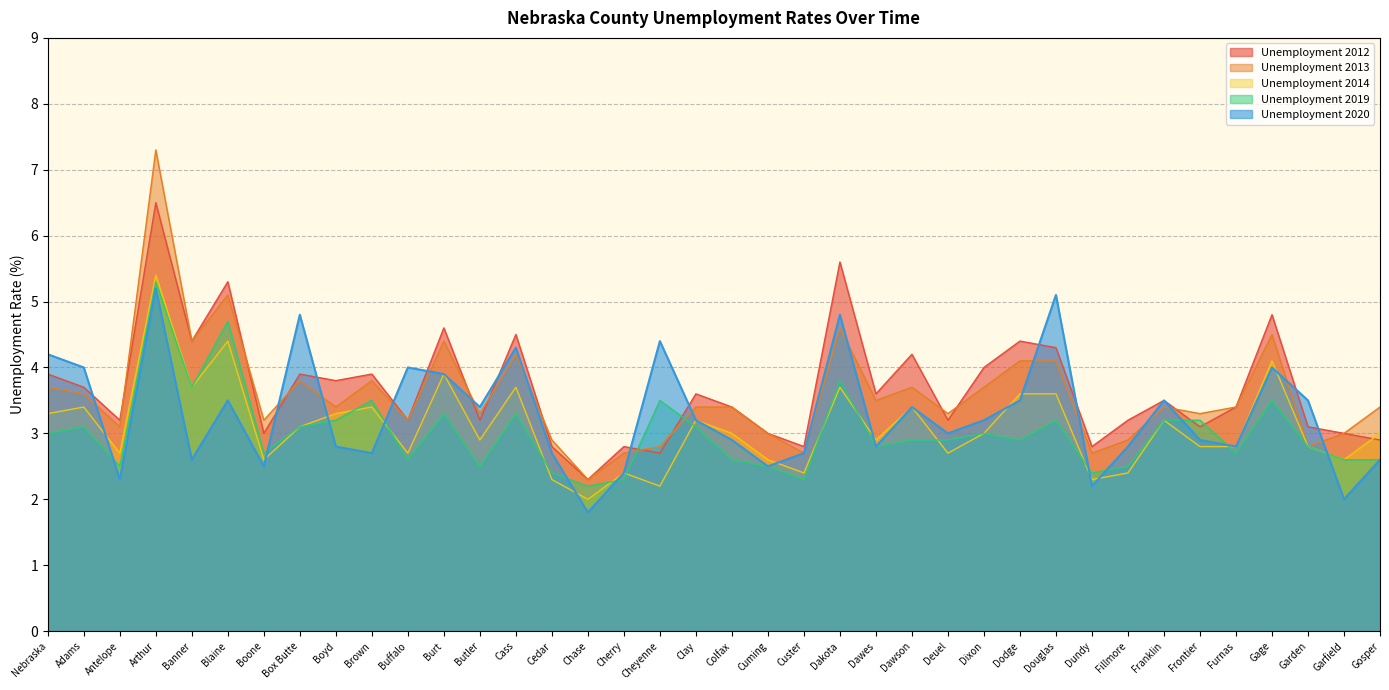

Which series ends up on top after the final intersection of Unemployment 2019 and Unemployment 2013?

Unemployment 2013